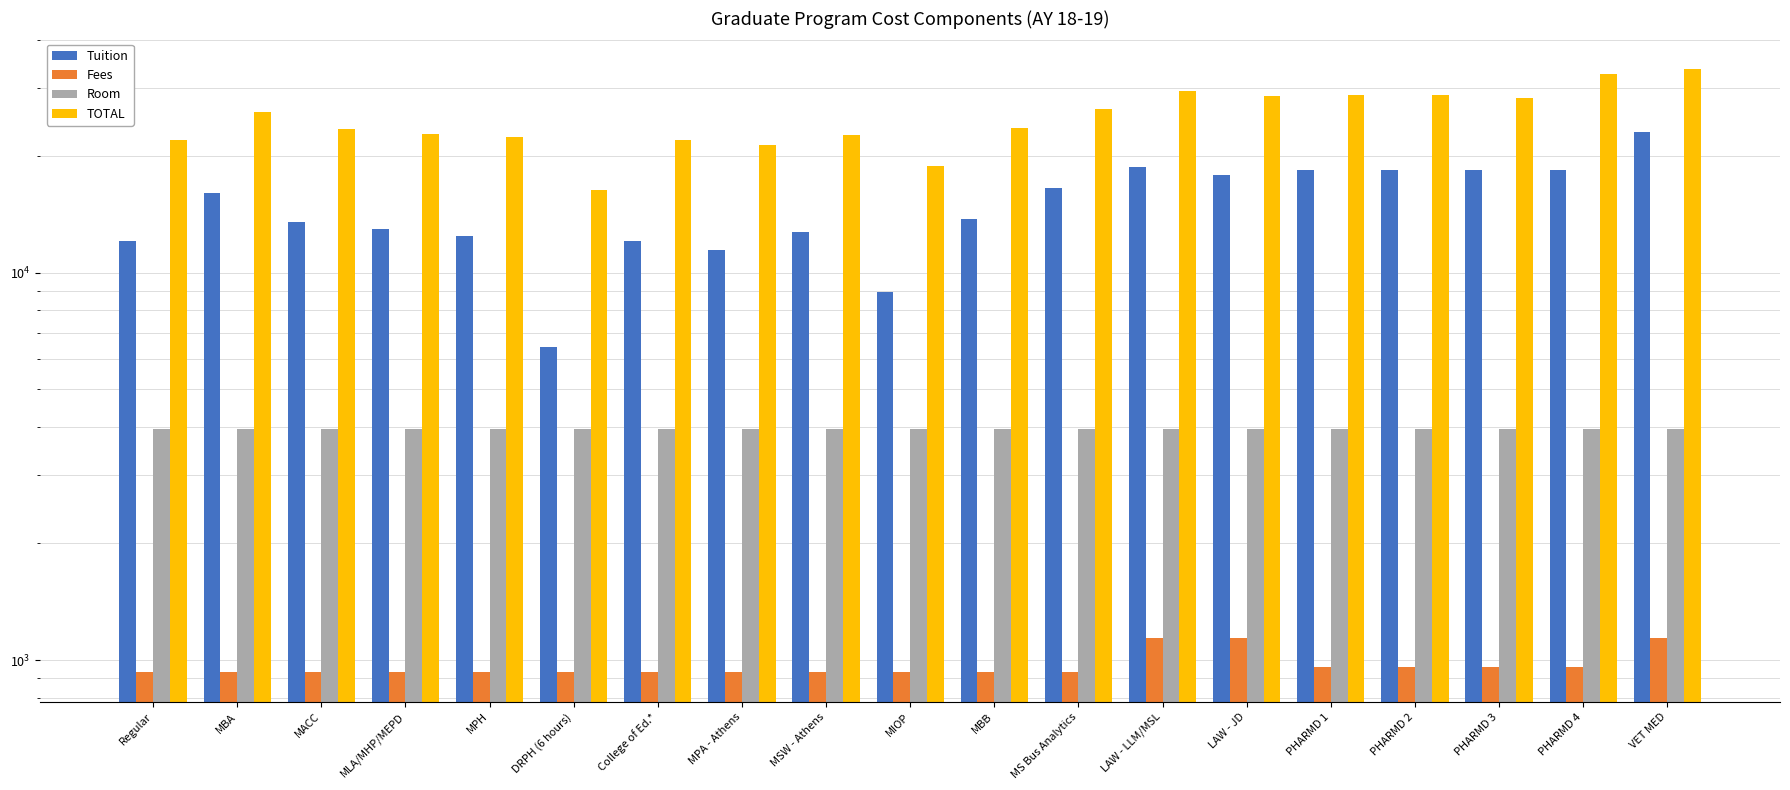

Reading right to left, transcribe all the data shown in this chart.

Tuition: VET MED=23125	PHARMD 4=18425	PHARMD 3=18425	PHARMD 2=18425	PHARMD 1=18425	LAW - JD=17934	LAW - LLM/MSL=18815	MS Bus Analytics=16546	MBB=13737	MIOP=8928	MSW - Athens=12769	MPA - Athens=11447	College of Ed.*=12119	DRPH (6 hours)=6444	MPH=12481	MLA/MHP/MEPD=12970	MACC=13548	MBA=16056	Regular=12114
Fees: VET MED=1139	PHARMD 4=959	PHARMD 3=959	PHARMD 2=959	PHARMD 1=959	LAW - JD=1139	LAW - LLM/MSL=1139	MS Bus Analytics=933	MBB=933	MIOP=933	MSW - Athens=933	MPA - Athens=933	College of Ed.*=933	DRPH (6 hours)=933	MPH=933	MLA/MHP/MEPD=933	MACC=933	MBA=933	Regular=933
Room: VET MED=3940	PHARMD 4=3940	PHARMD 3=3940	PHARMD 2=3940	PHARMD 1=3940	LAW - JD=3940	LAW - LLM/MSL=3940	MS Bus Analytics=3940	MBB=3940	MIOP=3940	MSW - Athens=3940	MPA - Athens=3940	College of Ed.*=3940	DRPH (6 hours)=3940	MPH=3940	MLA/MHP/MEPD=3940	MACC=3940	MBA=3940	Regular=3940
TOTAL: VET MED=33661	PHARMD 4=32552	PHARMD 3=28306	PHARMD 2=28769	PHARMD 1=28864	LAW - JD=28570	LAW - LLM/MSL=29451	MS Bus Analytics=26451	MBB=23642	MIOP=18833	MSW - Athens=22674	MPA - Athens=21352	College of Ed.*=22024	DRPH (6 hours)=16349	MPH=22386	MLA/MHP/MEPD=22875	MACC=23453	MBA=25961	Regular=22019